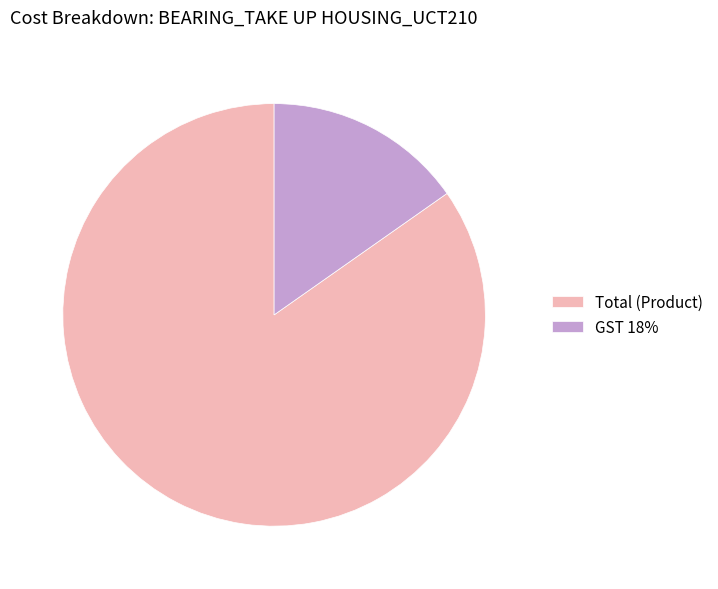

Rank the categories by value from highest to lowest.

Total (Product), GST 18%